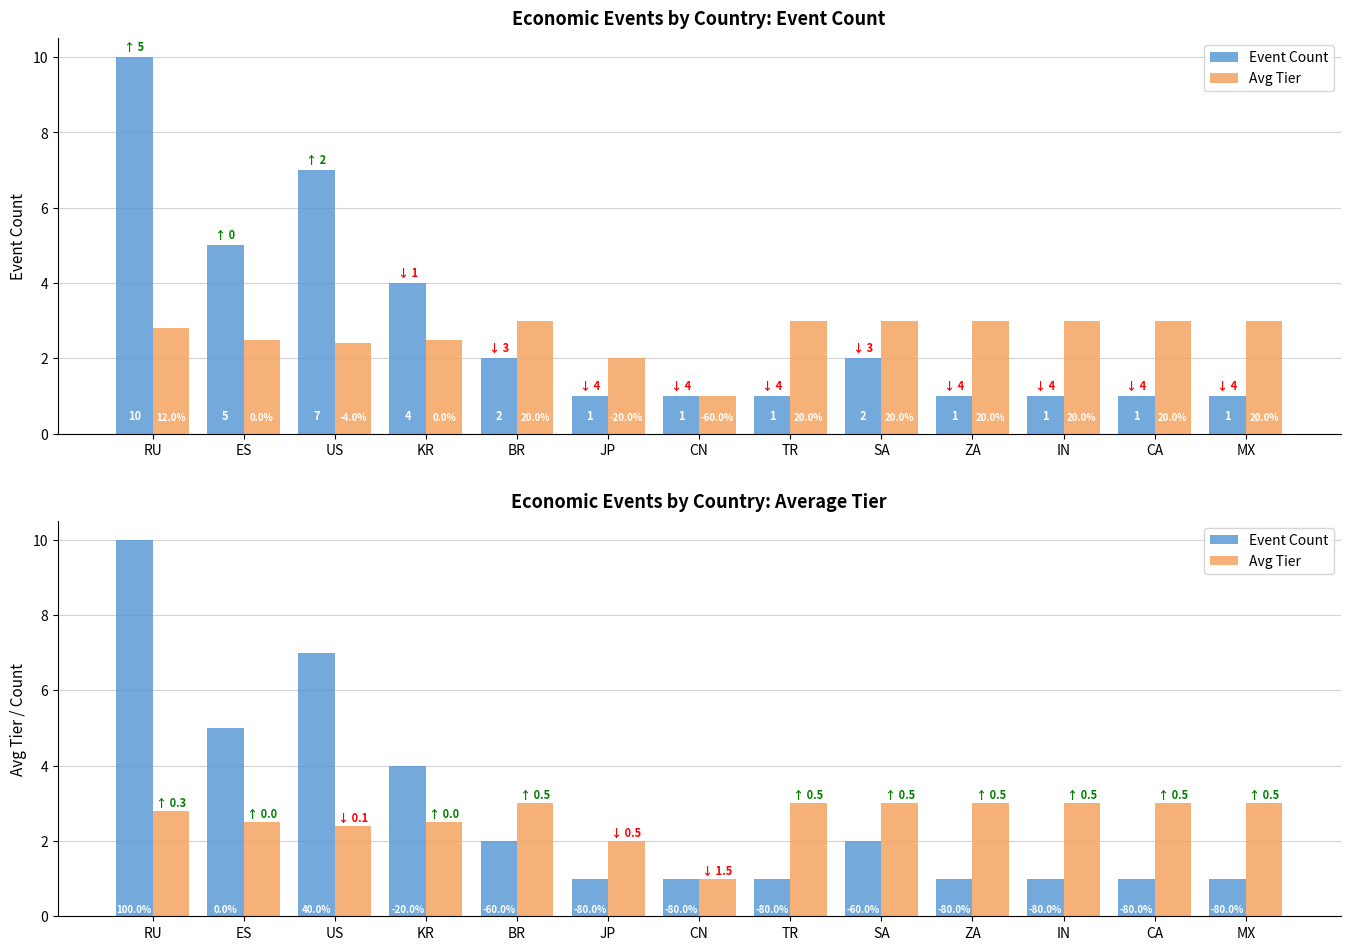

What is the value of the Avg Tier bar at the 13th from the left?

3.0